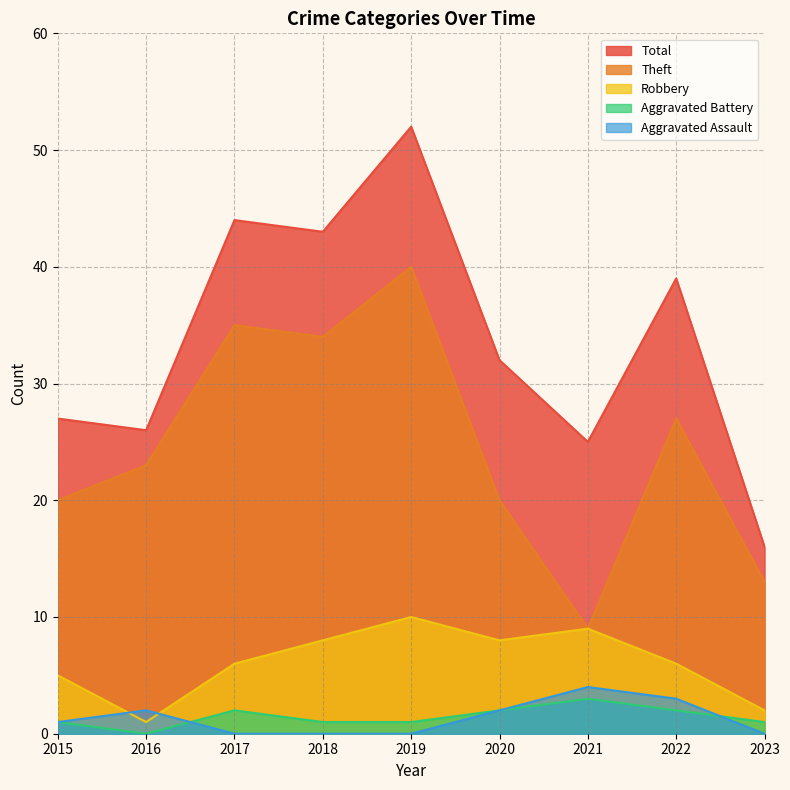

What is the value of the Aggravated Battery point at the 8th from the left?

2